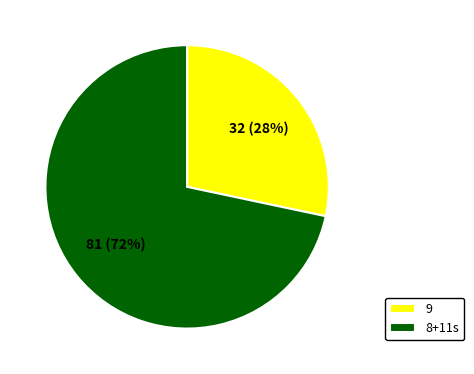

Does any single category account for the majority?

Yes